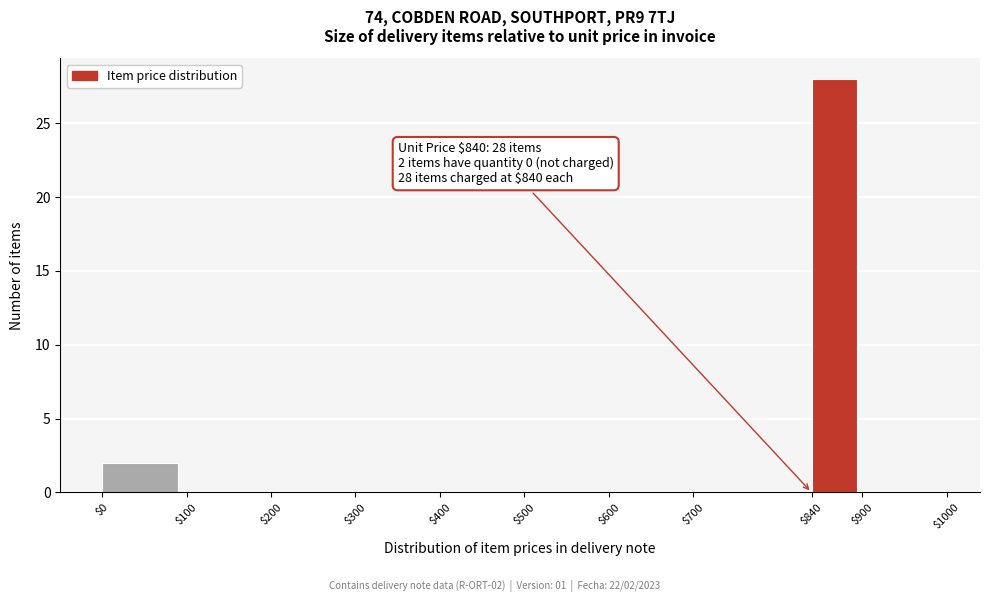

Over which range of the x-axis is the bar tallest?

$840 to $900